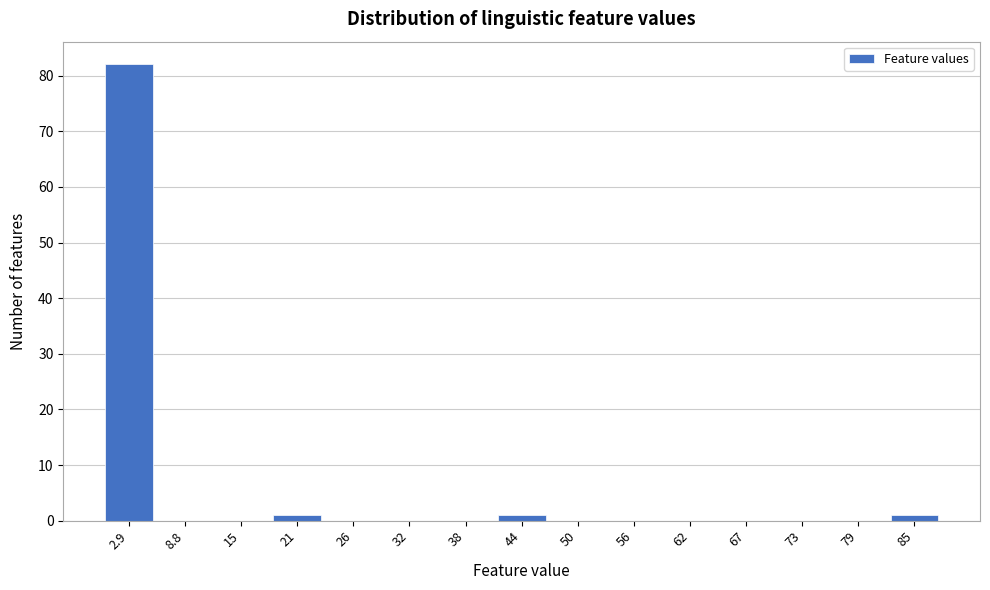

Over which range of the x-axis is the bar tallest?

0 to 6